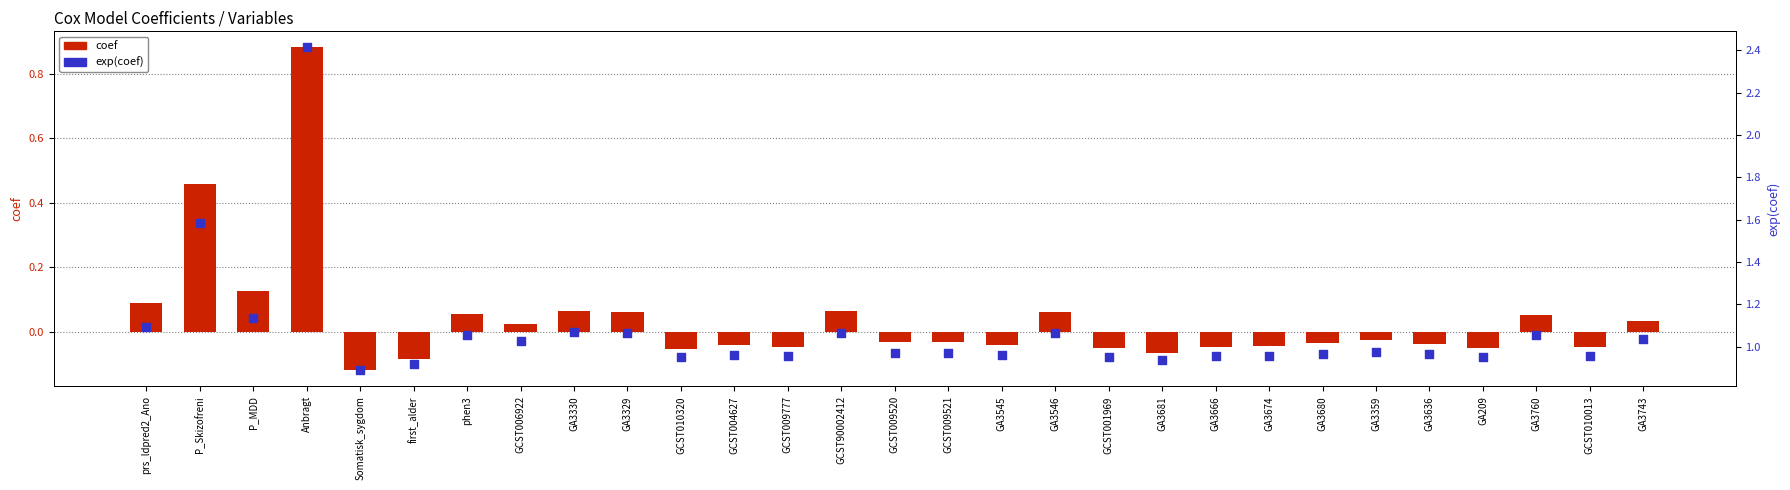

What are all the series names shown in the legend?

coef, exp(coef)